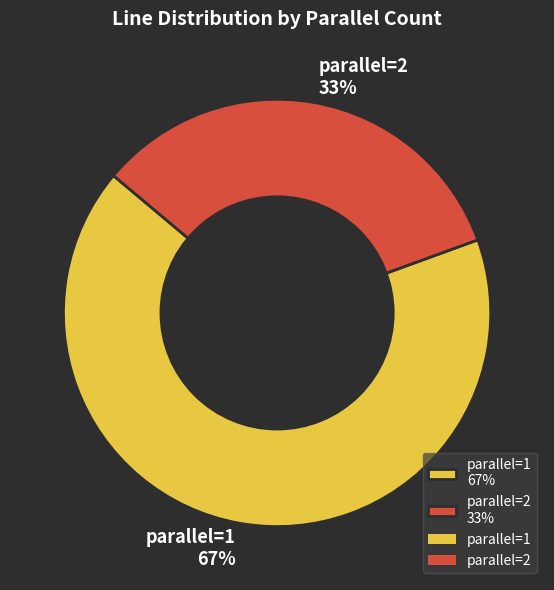

To the nearest percent, what portion does parallel=1 67% represent?

67%